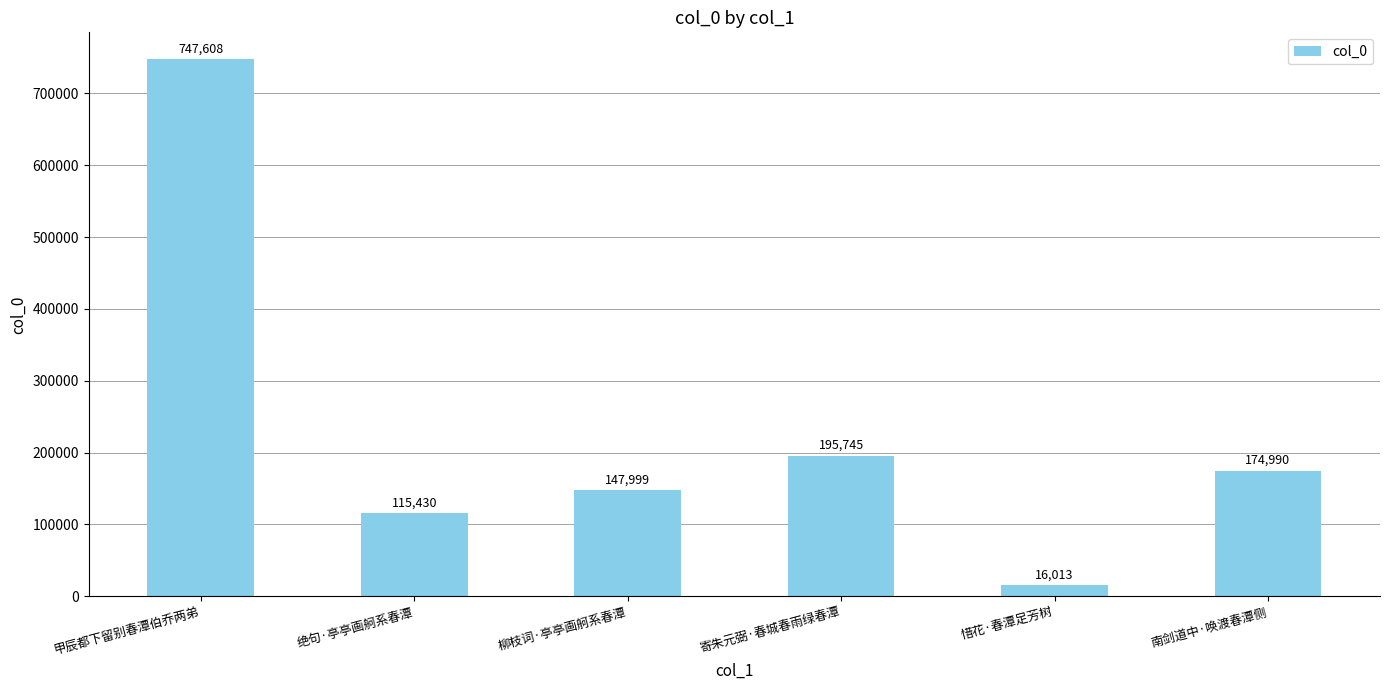

How many bars are there in total?

6